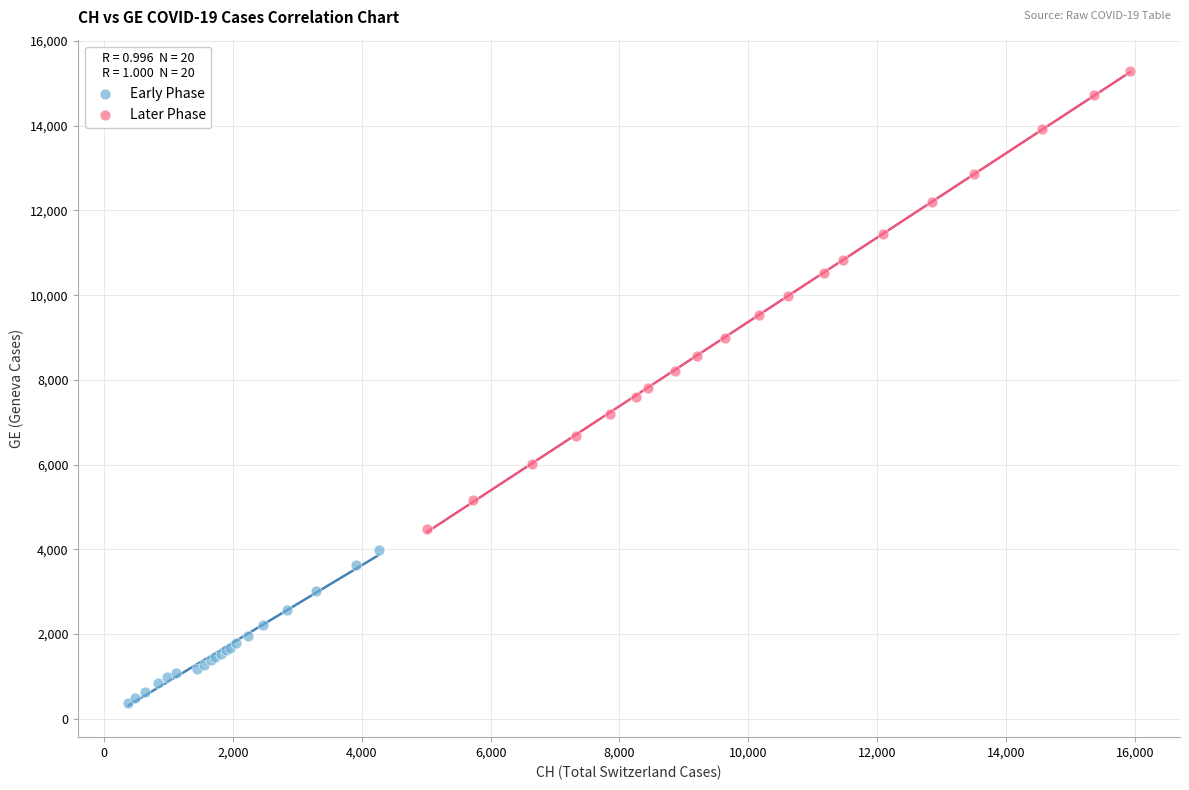

Which series contains the lowest Y value?

Early Phase